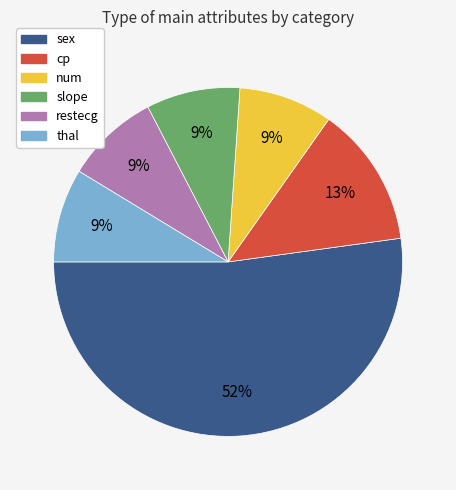

Is the sum of num and sex greater than half?

Yes